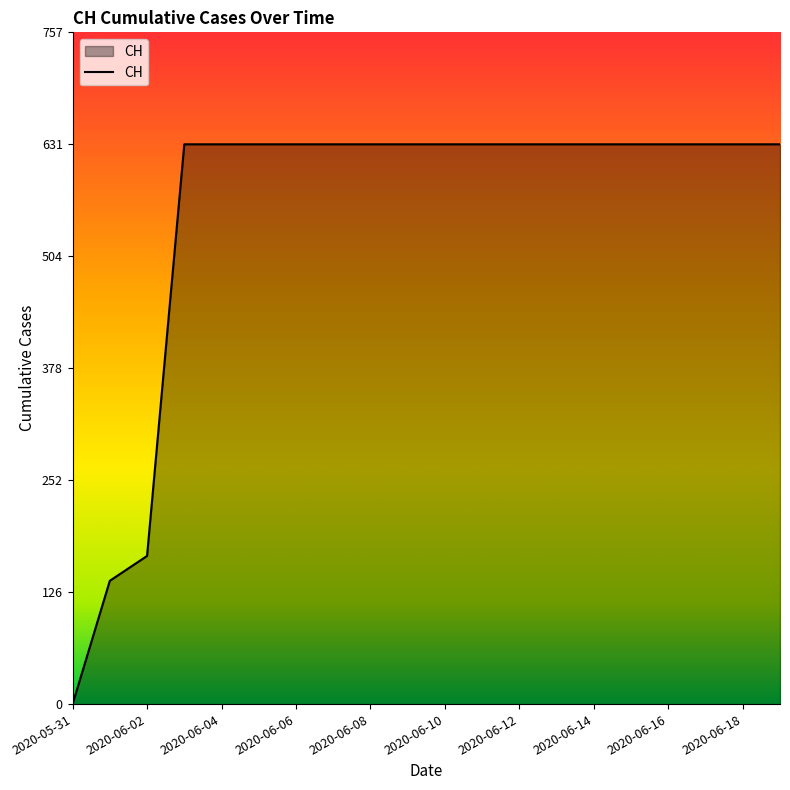

What is the maximum value shown in the chart?

631